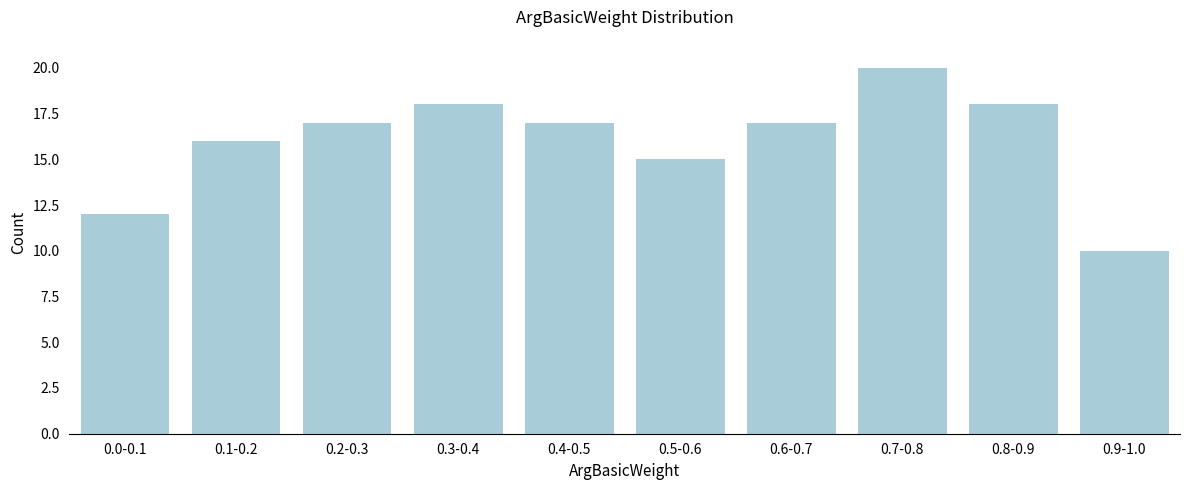

Reading left to right, transcribe all the data shown in this chart.

12	16	17	18	17	15	17	20	18	10